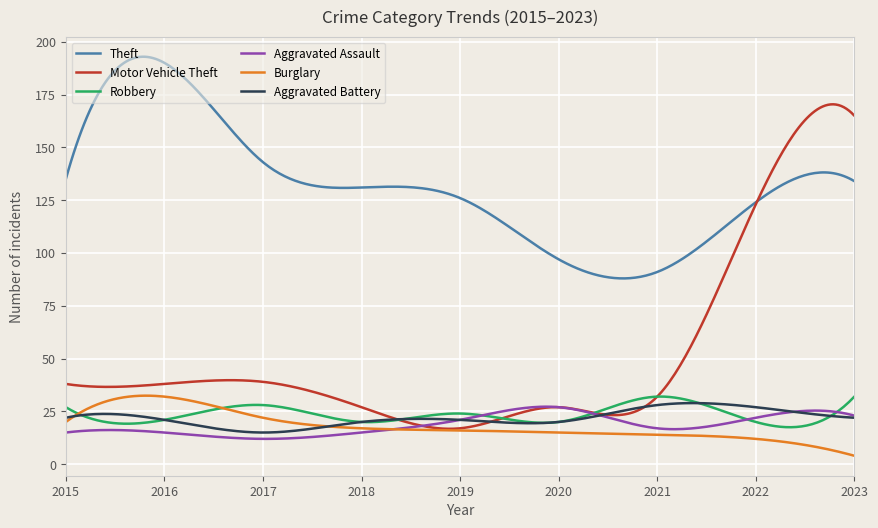

After their last crossing, which series has the higher values: Motor Vehicle Theft or Aggravated Battery?

Motor Vehicle Theft